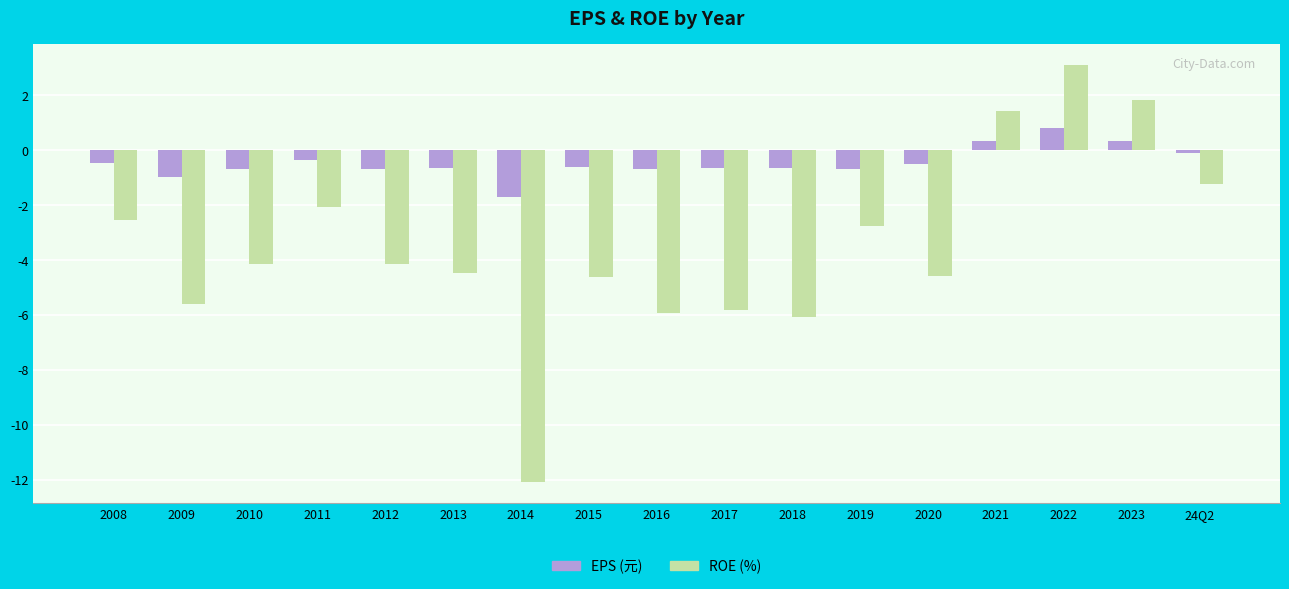

Which series changed the most between 2008 and 2023?

ROE (%)